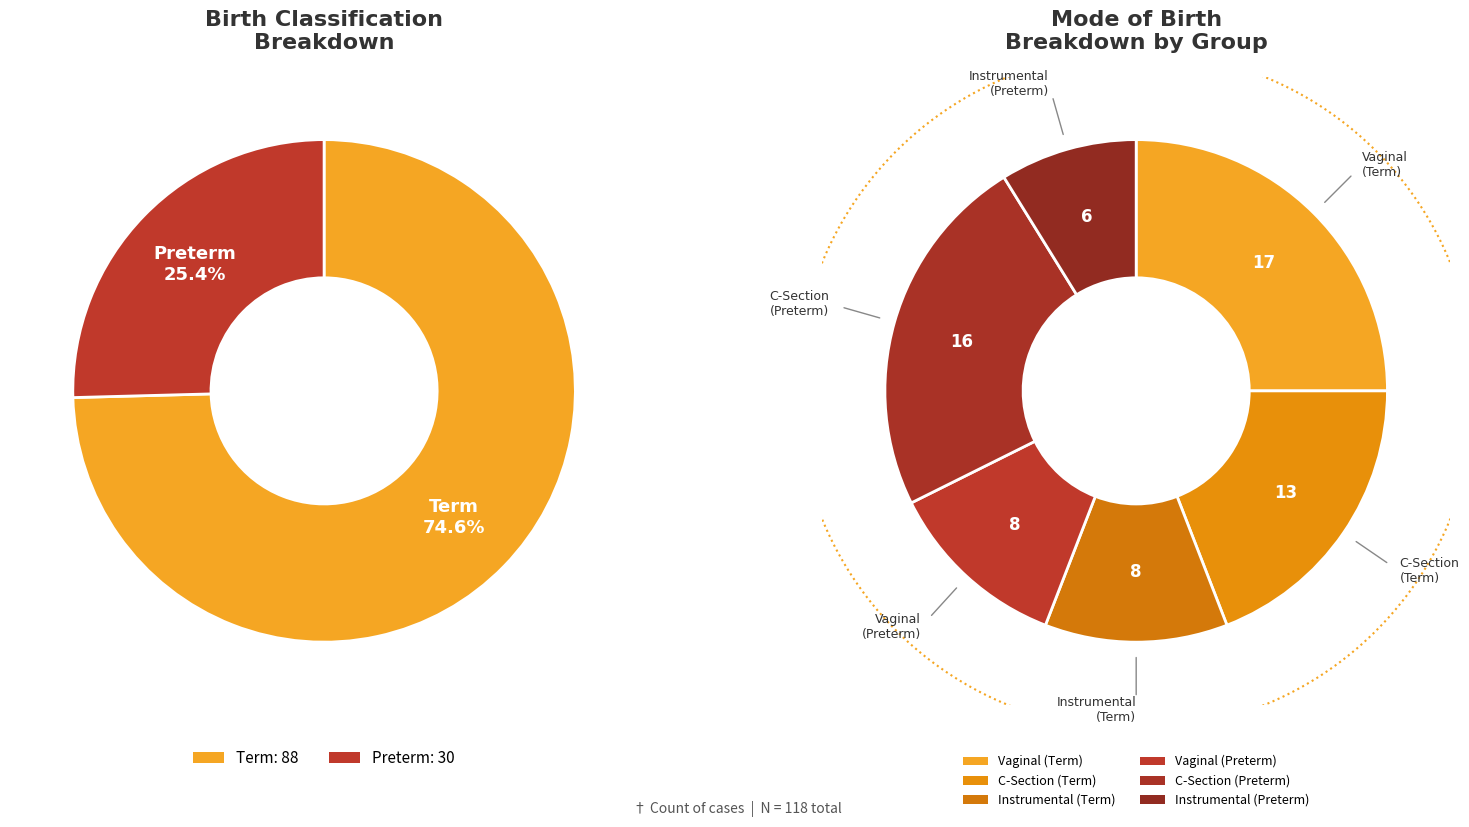

What is the largest slice in the pie chart?

Term (1)